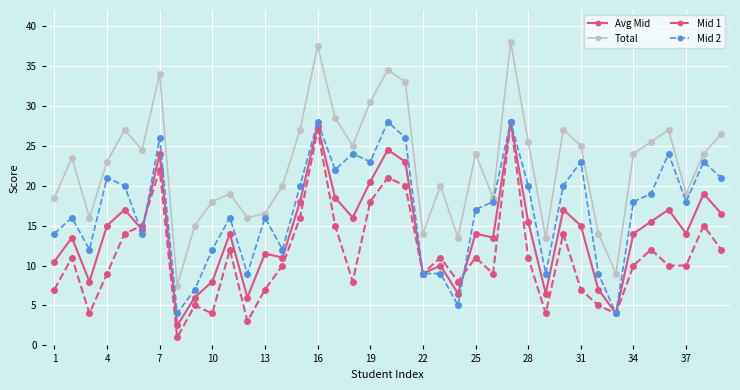

What is the value of the Total point at the 21st from the left?

33.0